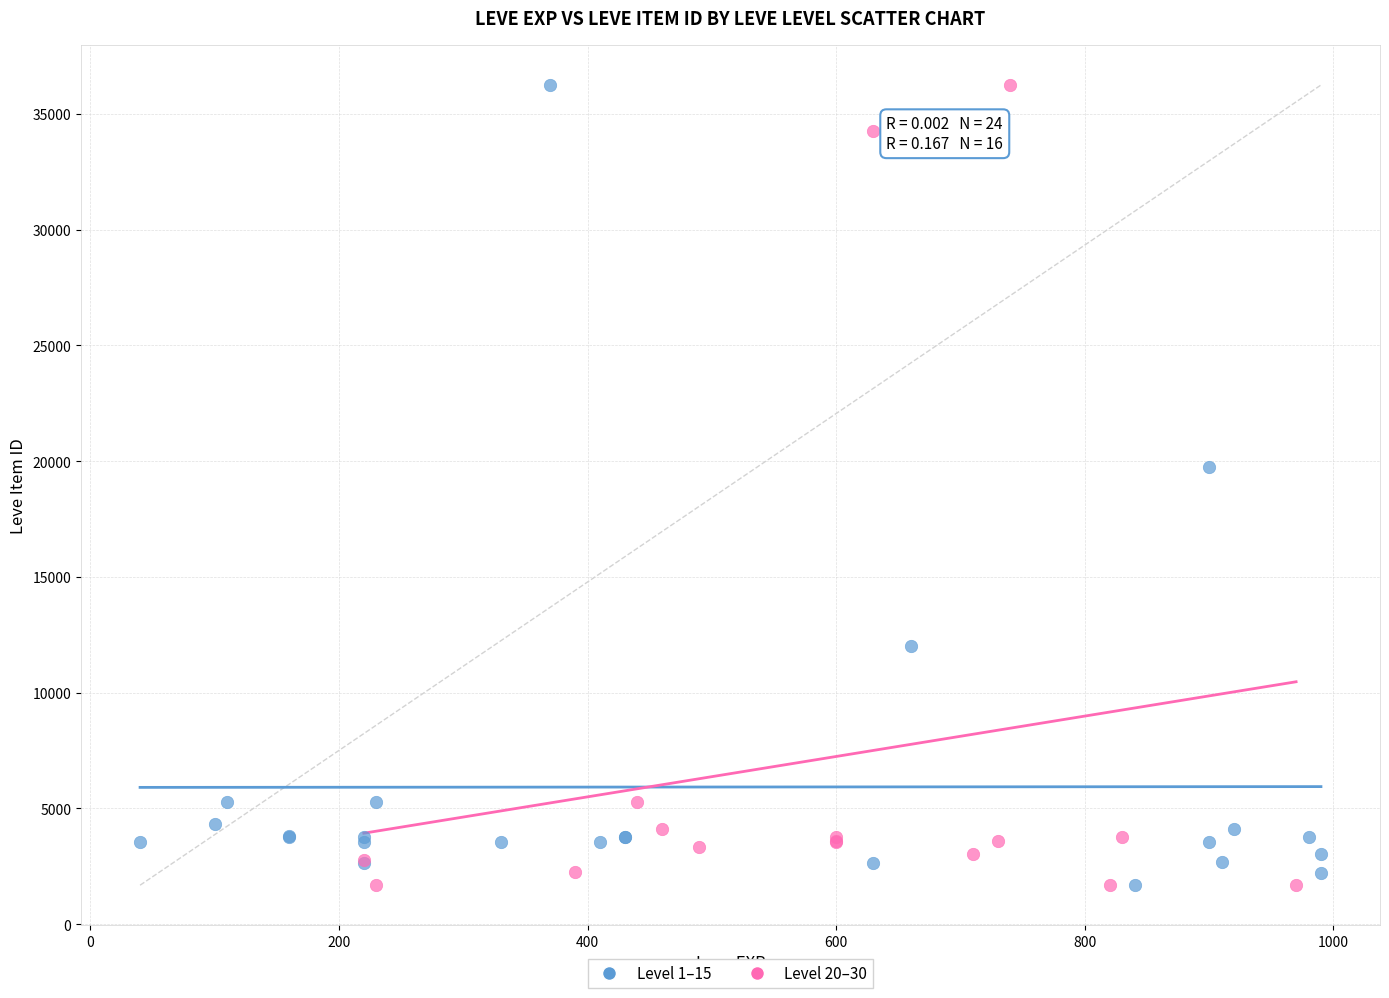

What are all the series names shown in the legend?

Level 1–15, Level 20–30